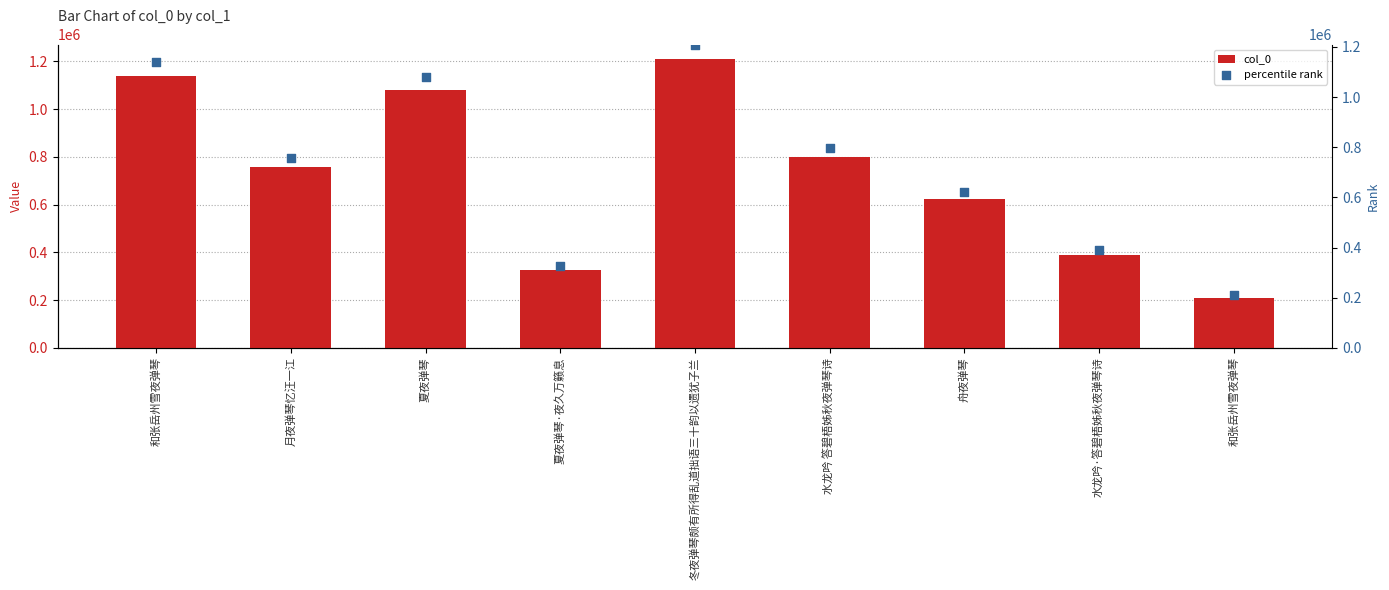

Which series has the widest spread of Y values?

col_0